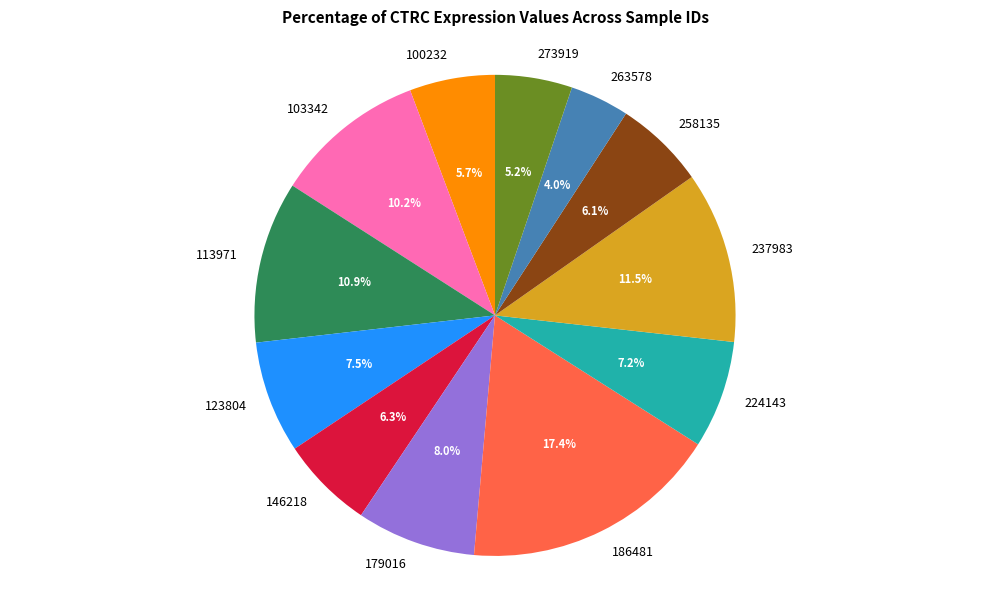

How many segments does this pie chart have?

12